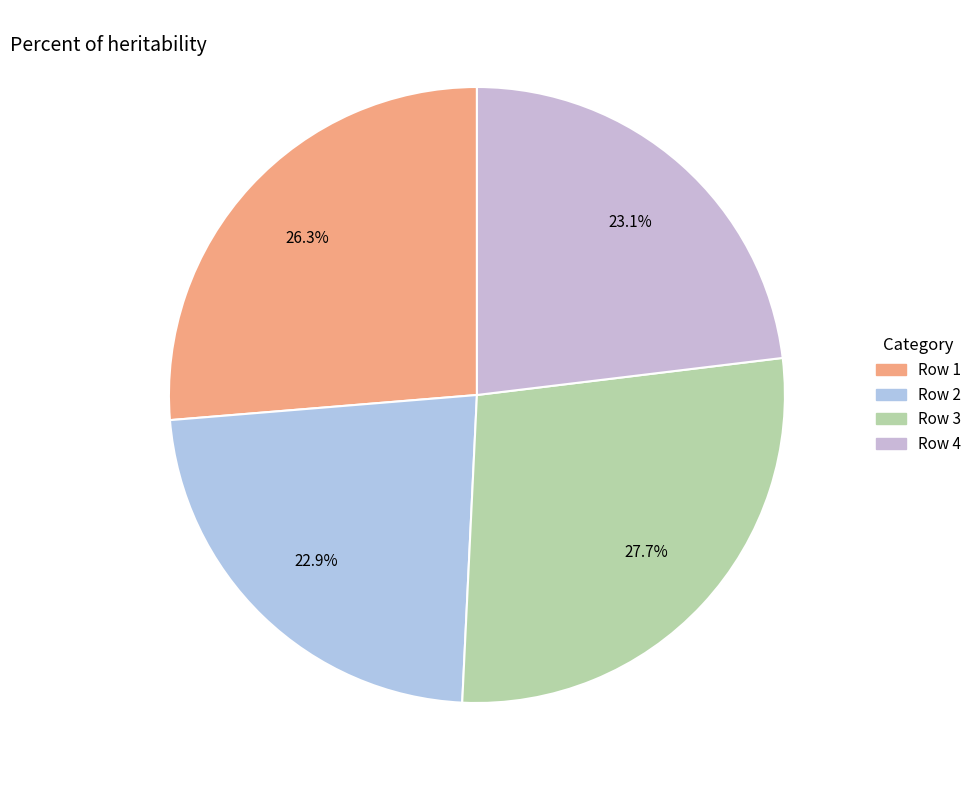

How many segments does this pie chart have?

4